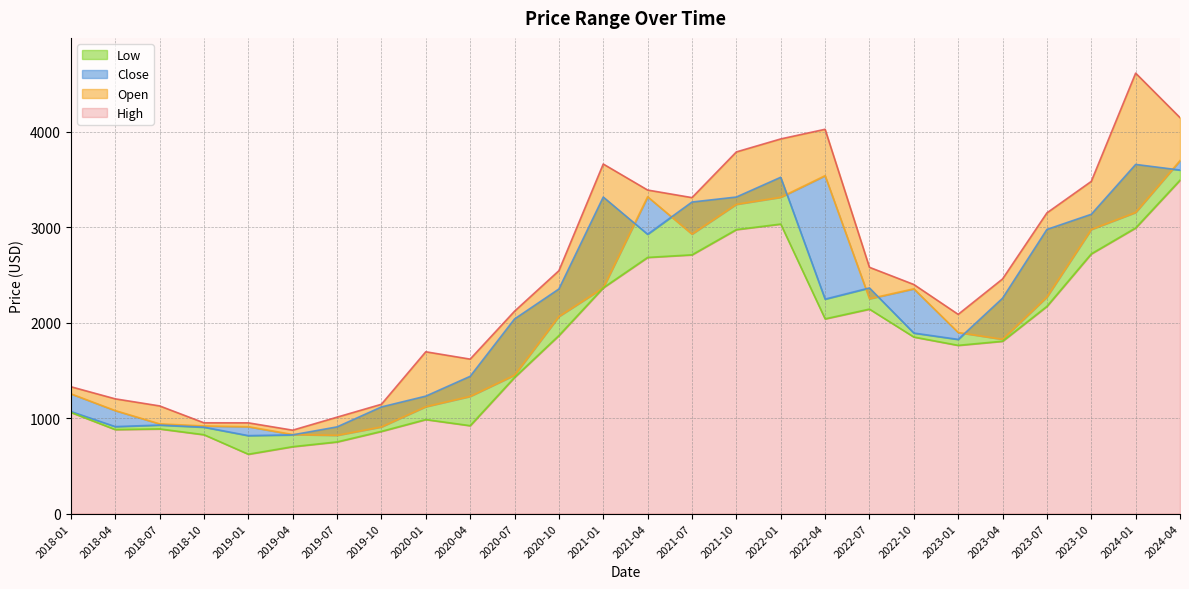

Where is the first local minimum for Open?

2019-07